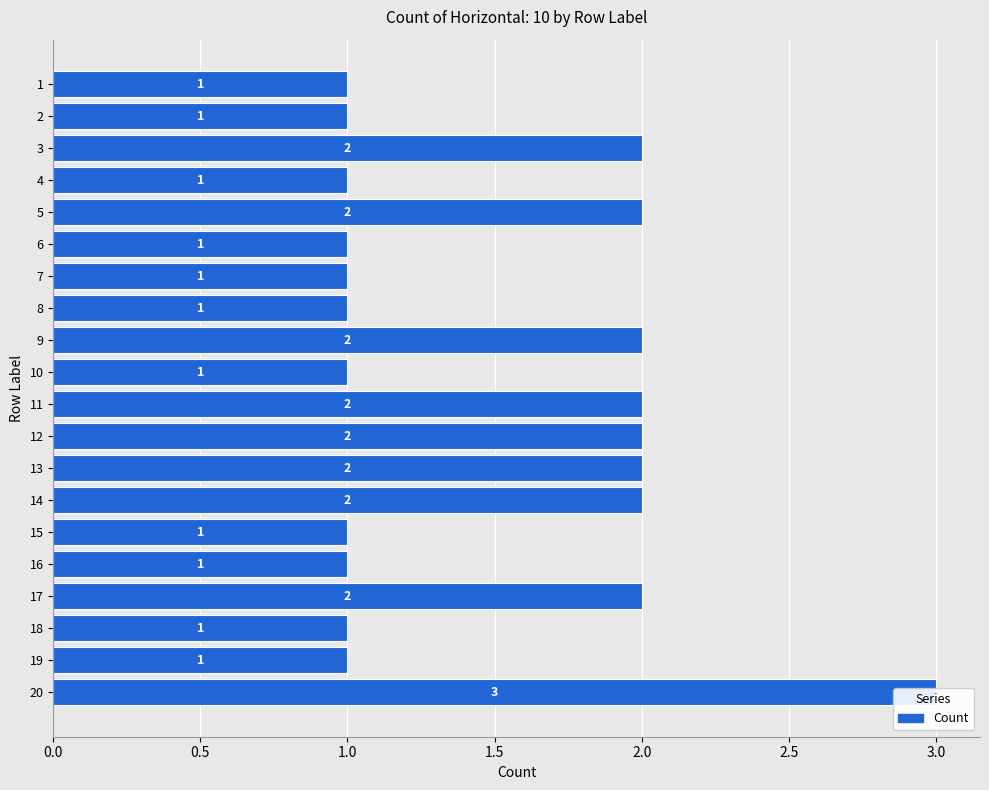

How many bars are there in total?

20